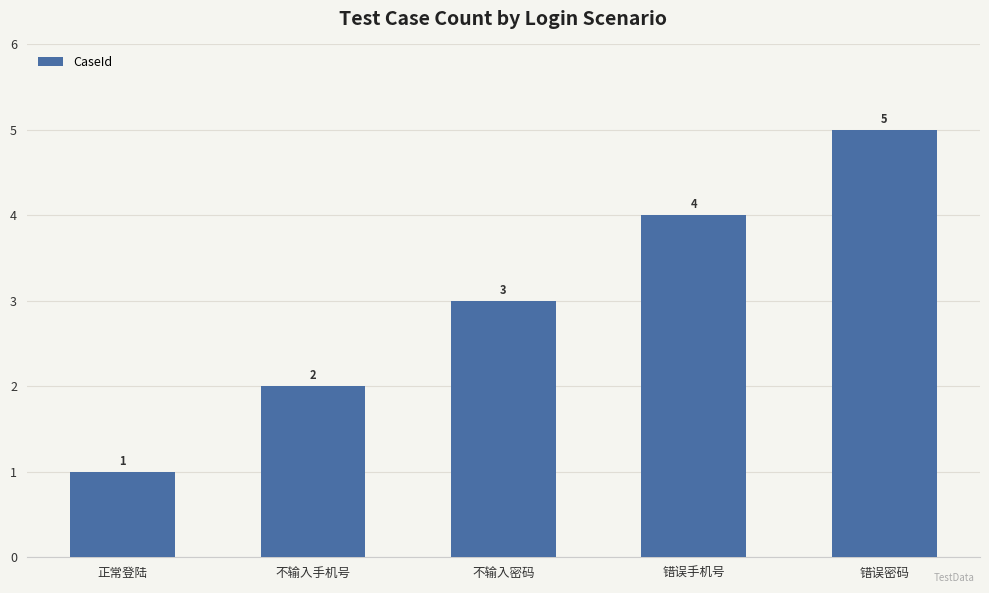

Where is the data nearest to the value 3?

不输入密码